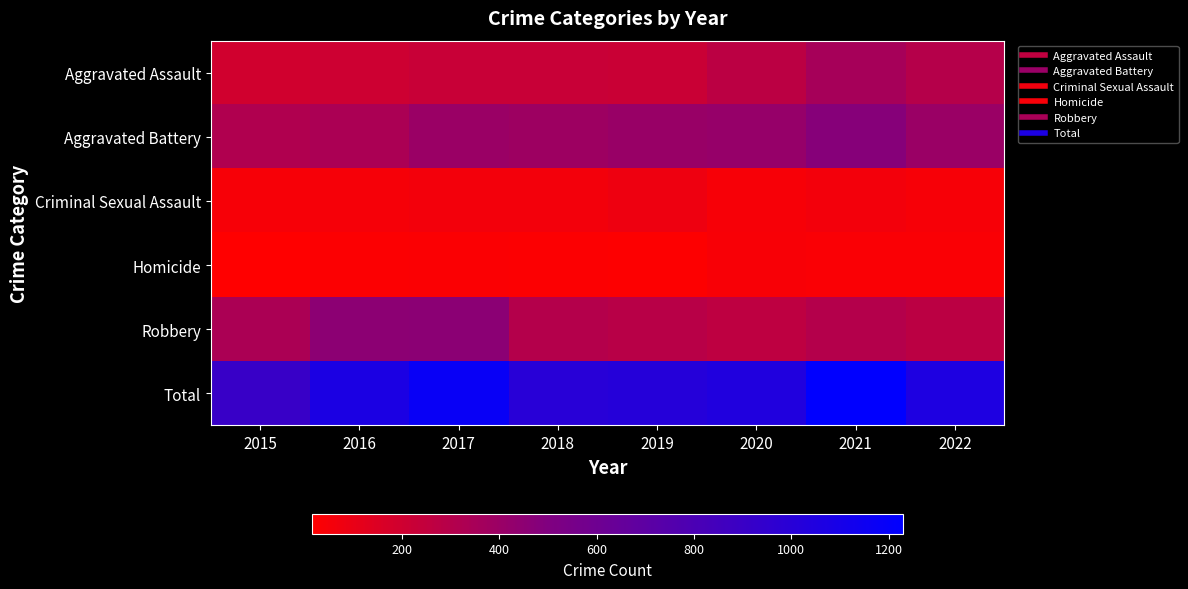

Reading right to left, transcribe all the data shown in this chart.

Aggravated Assault: 2022=299	2021=352	2020=273	2019=223	2018=225	2017=224	2016=206	2015=194
Aggravated Battery: 2022=403	2021=479	2020=416	2019=407	2018=389	2017=400	2016=336	2015=316
Criminal Sexual Assault: 2022=47	2021=61	2020=48	2019=77	2018=60	2017=61	2016=50	2015=46
Homicide: 2022=35	2021=38	2020=41	2019=22	2018=25	2017=33	2016=26	2015=15
Robbery: 2022=272	2021=300	2020=263	2019=287	2018=301	2017=460	2016=454	2015=337
Total: 2022=1056	2021=1230	2020=1041	2019=1016	2018=1000	2017=1178	2016=1072	2015=908